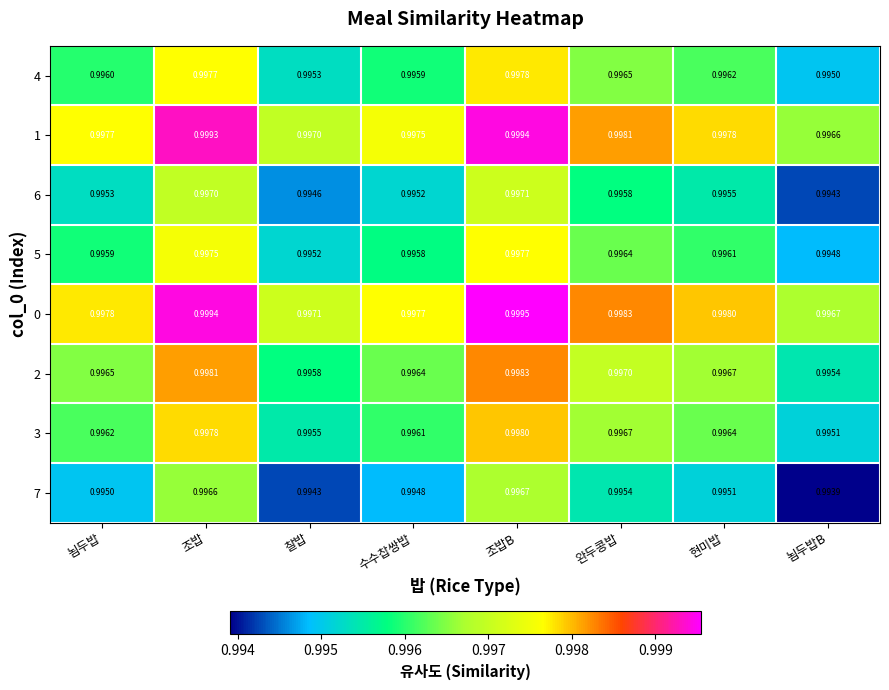

List the labels in order of 6 value, largest first.

조밥B, 조밥, 완두콩밥, 현미밥, 뇜두밥, 수수찹쌍밥, 찰밥, 뇜두밥B